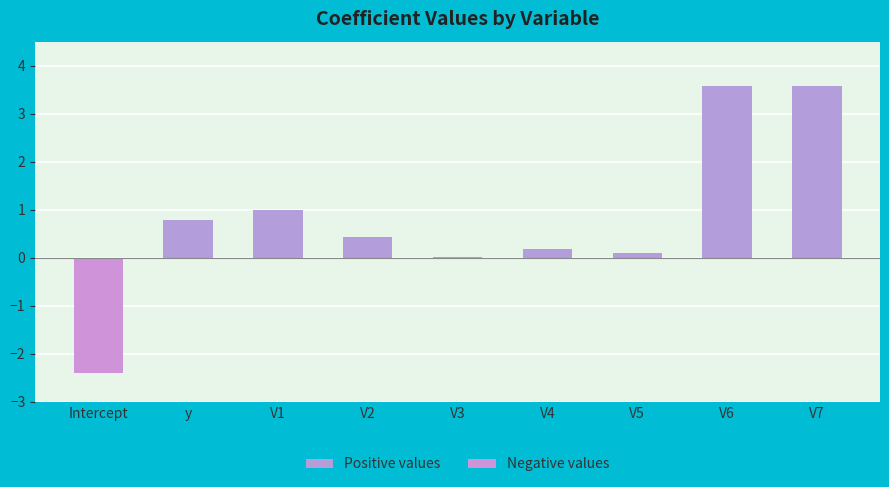

What is the sum of the values at V4 and y?

1.0